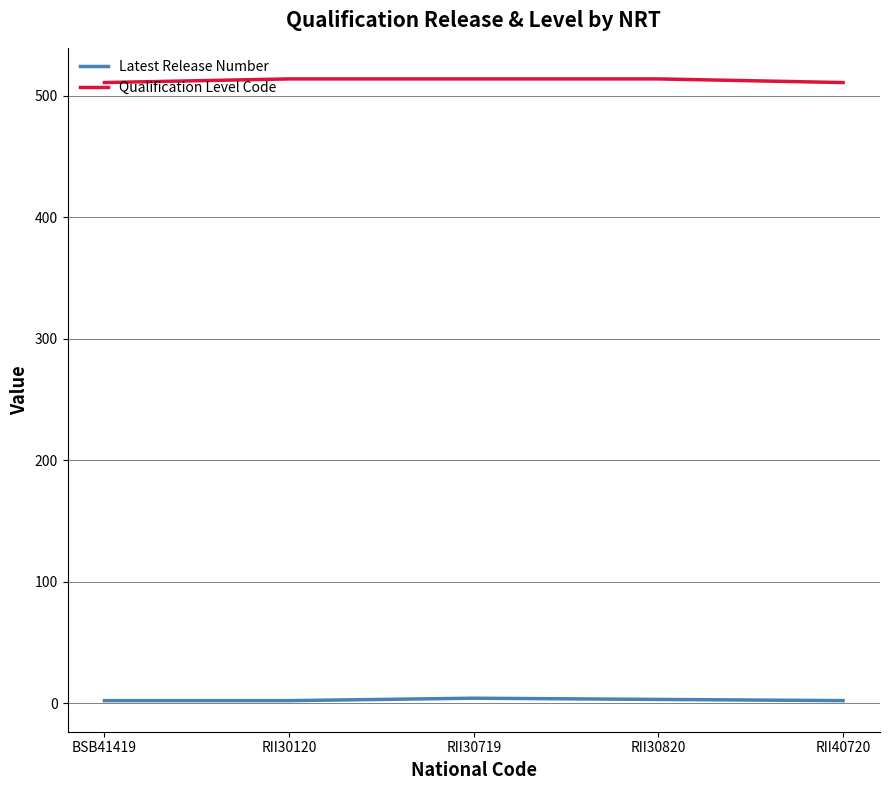

What is the sum of the Latest Release Number values at RII30820 and RII30719?

7